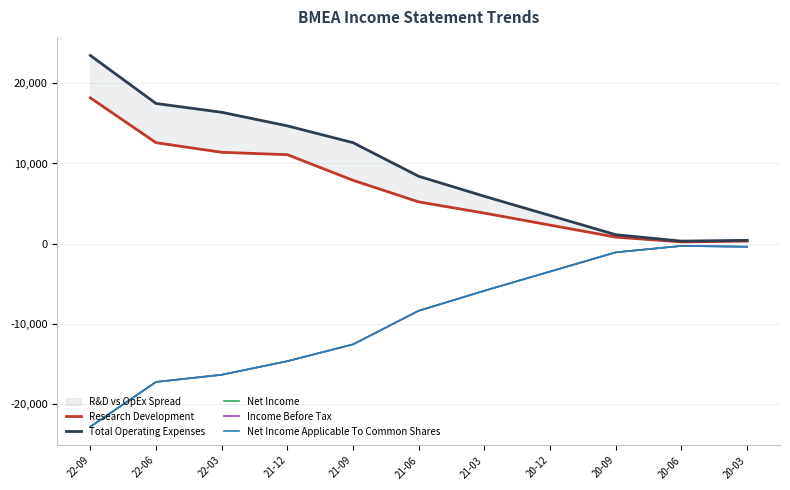

List the labels in order of Income Before Tax value, smallest first.

22-09, 22-06, 22-03, 21-12, 21-09, 21-06, 21-03, 20-12, 20-09, 20-03, 20-06